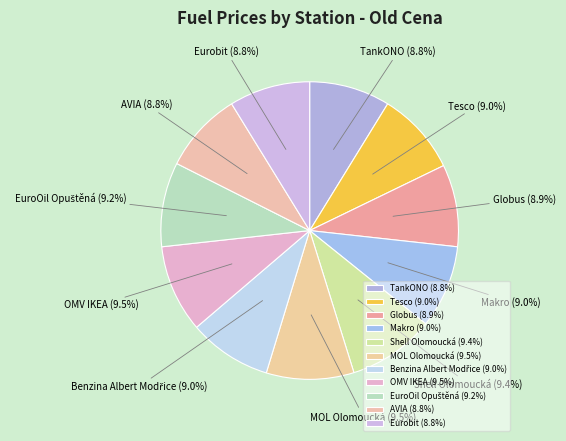

Do Eurobit and Shell Olomoucká together represent more than half of the pie?

No